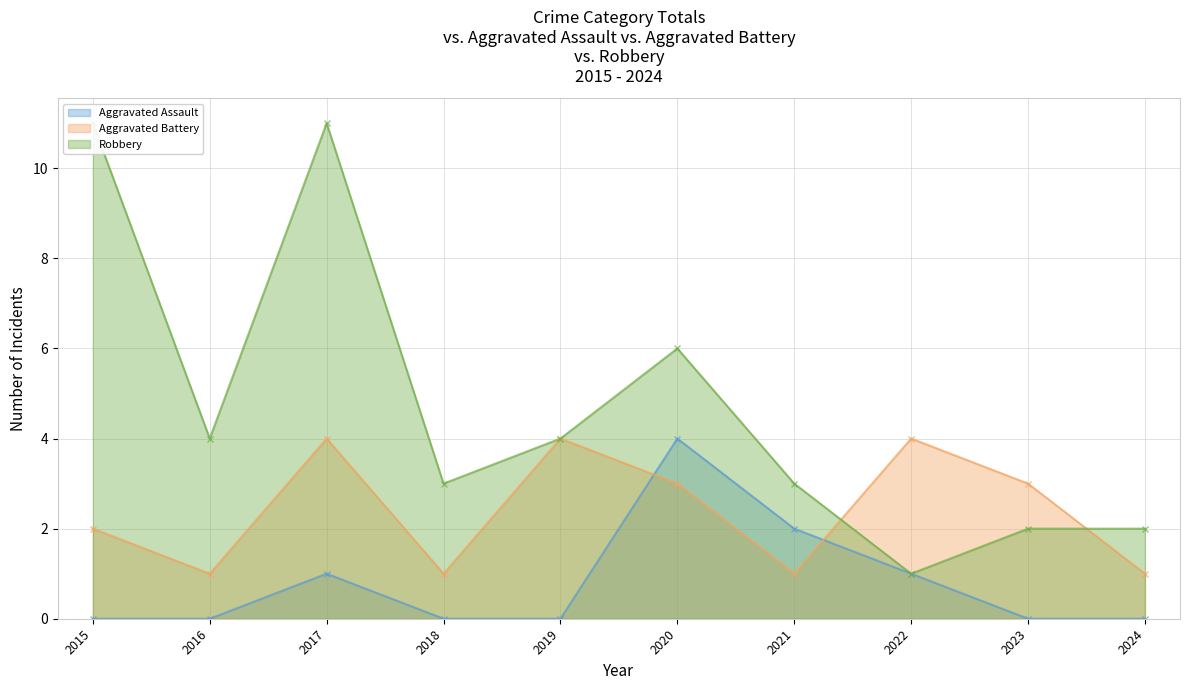

At which category does Aggravated Battery reach its first local valley?

2016